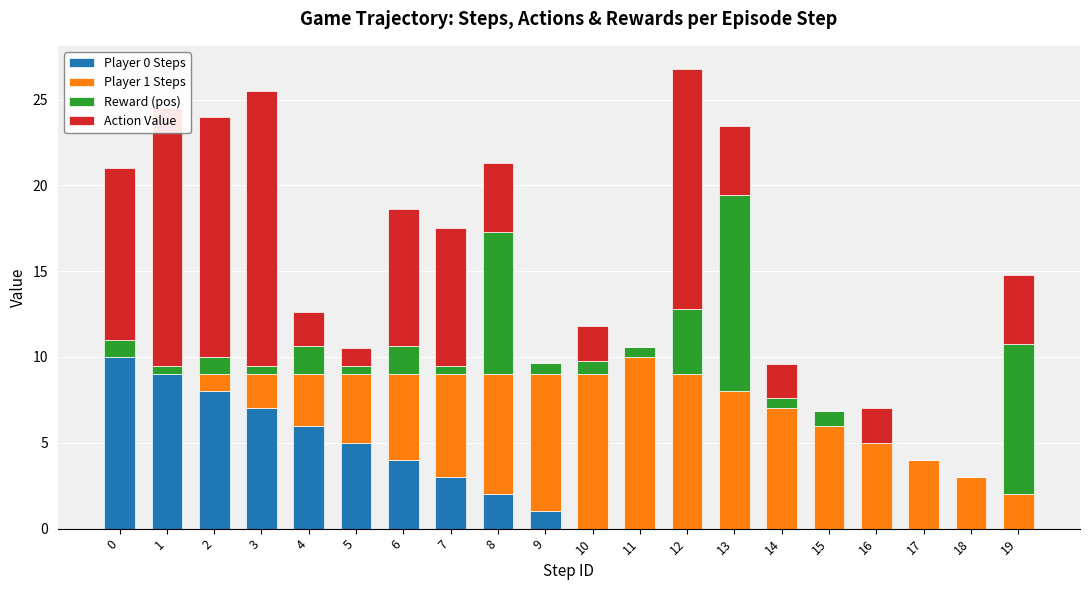

The Player 0 Steps series shows 1.6 at 3. True or false?

False